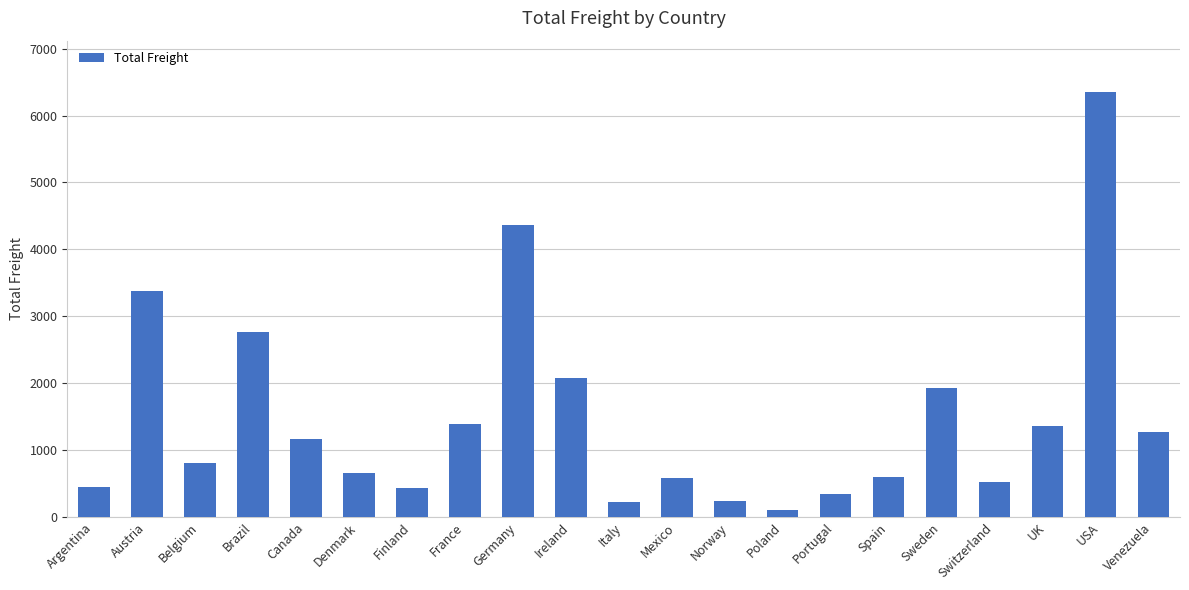

How many data points are less than 804?

10